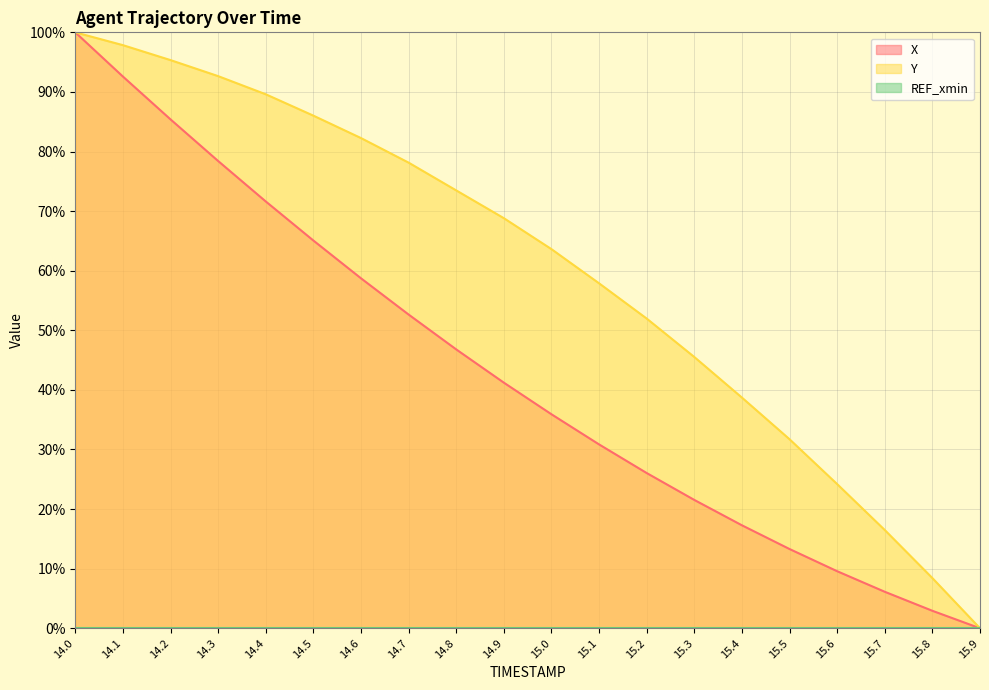

Reading left to right, transcribe all the data shown in this chart.

X: 14.0=100.0	14.1=92.6	14.2=85.4	14.3=78.4	14.4=71.6	14.5=65.1	14.6=58.7	14.7=52.6	14.8=46.8	14.9=41.2	15.0=35.9	15.1=30.9	15.2=26.0	15.3=21.5	15.4=17.3	15.5=13.3	15.6=9.6	15.7=6.1	15.8=2.9	15.9=0.0
Y: 14.0=100.0	14.1=97.8	14.2=95.3	14.3=92.7	14.4=89.6	14.5=86.0	14.6=82.3	14.7=78.1	14.8=73.5	14.9=68.8	15.0=63.6	15.1=57.9	15.2=52.0	15.3=45.5	15.4=38.7	15.5=31.7	15.6=24.2	15.7=16.5	15.8=8.4	15.9=0.0